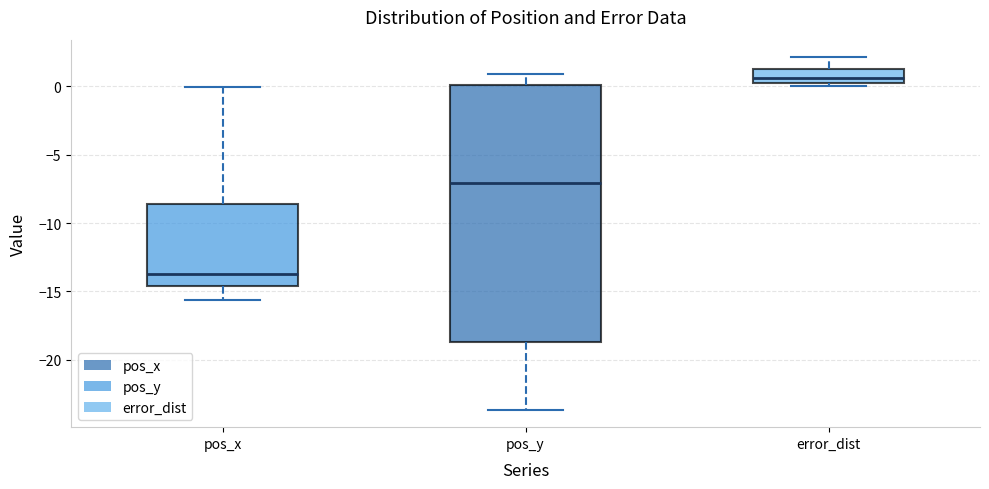

Which box is the tallest, from its lower edge to its upper edge?

pos_y